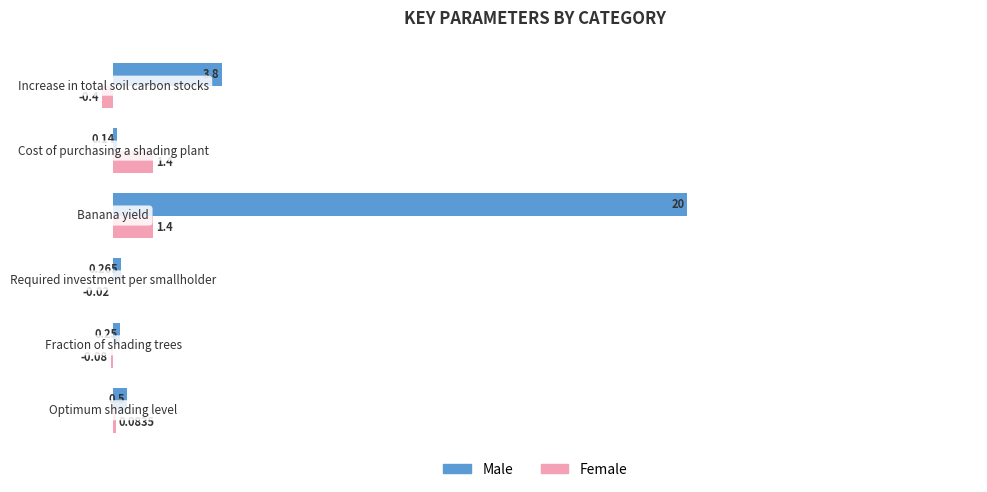

Which series has the largest total across all categories?

Male